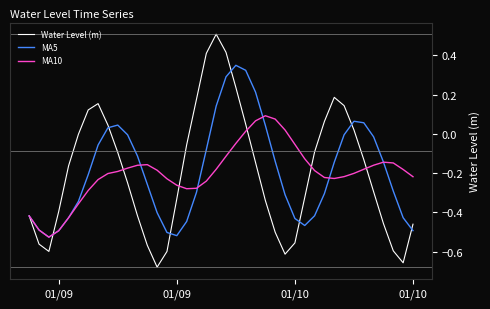

Which series has the largest range (max minus min)?

Water Level (m)